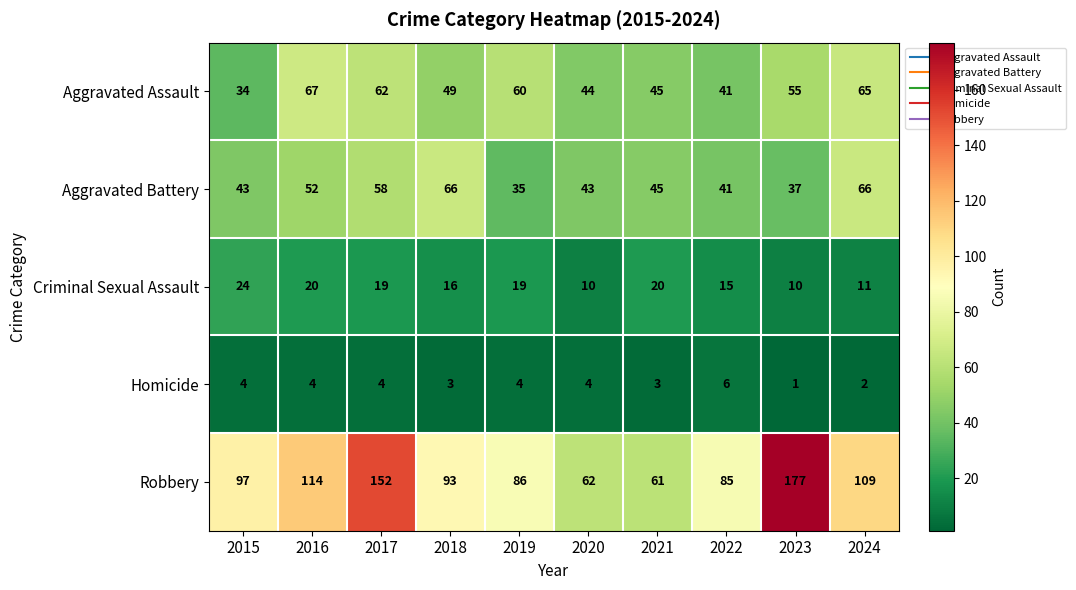

Is it true that Homicide equals 3 at 2024?

False